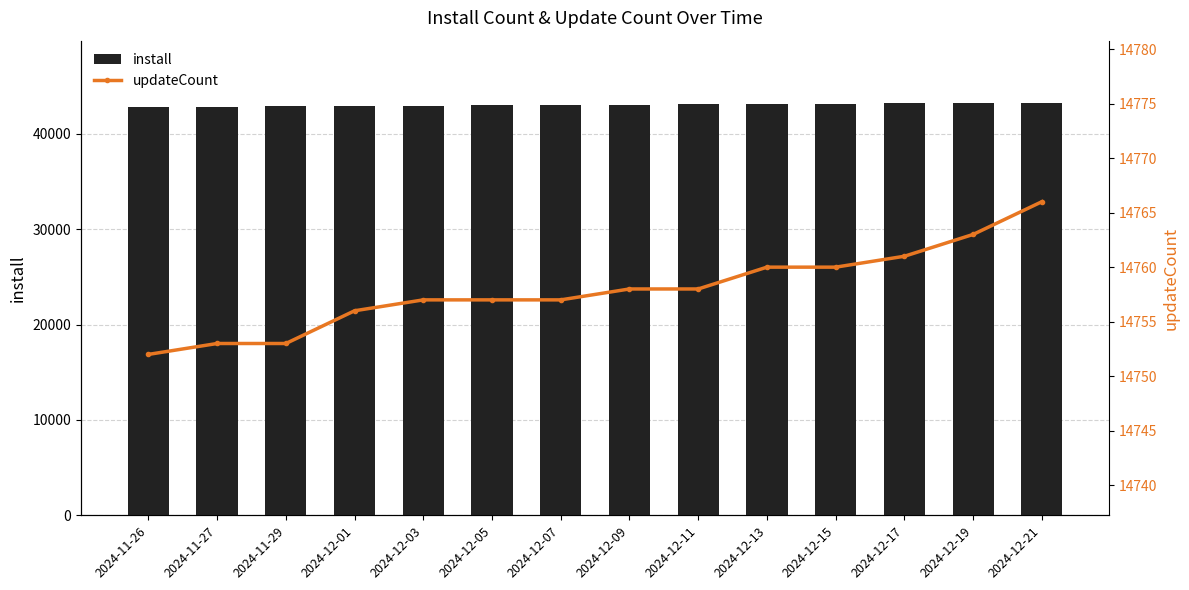

What is the greatest value displayed?

43283